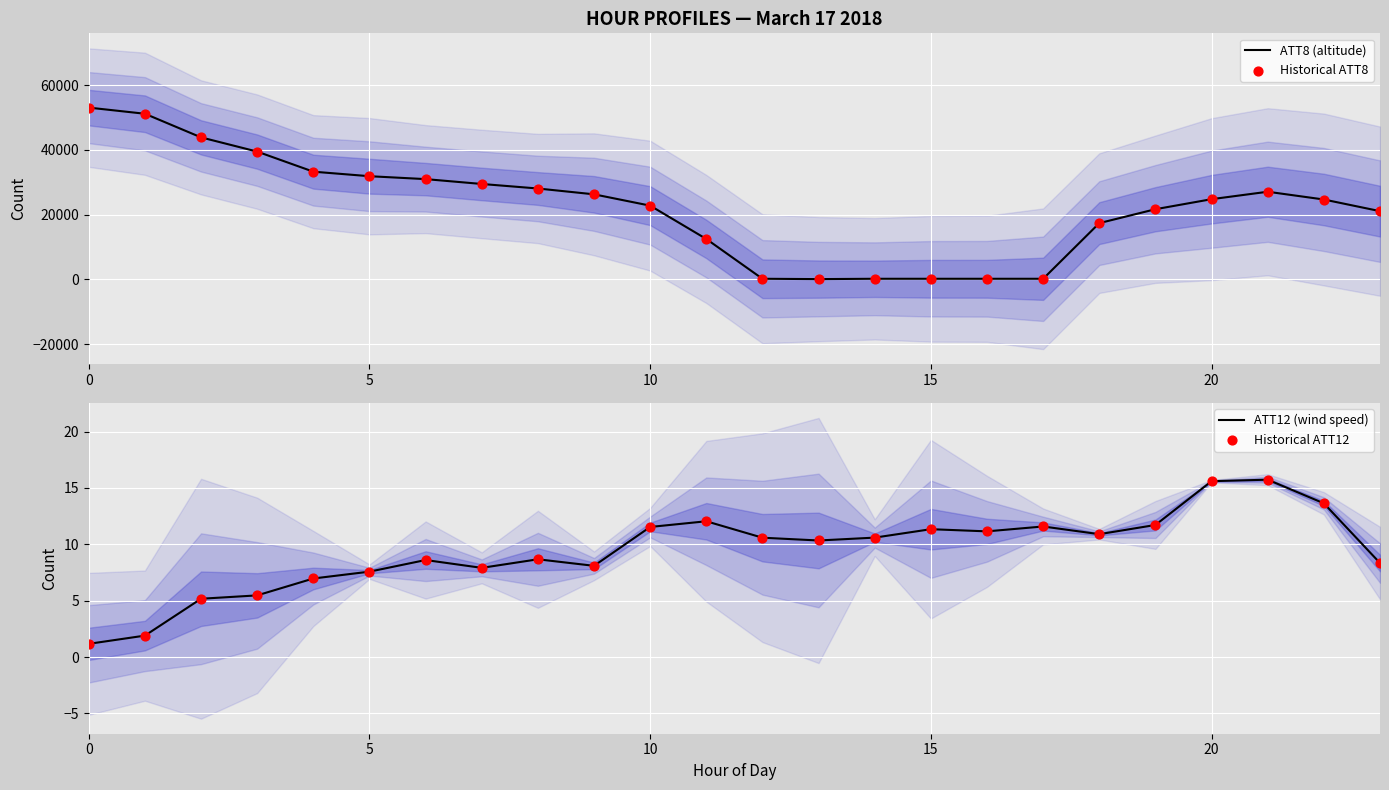

Which series contains the lowest Y value?

ATT12 (wind speed)